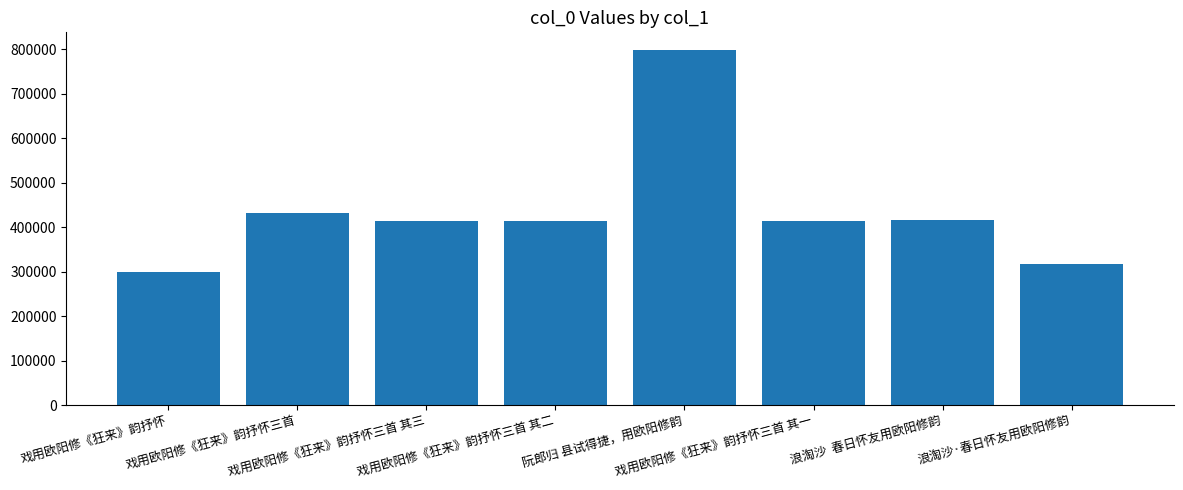

Are the bars horizontal?

No